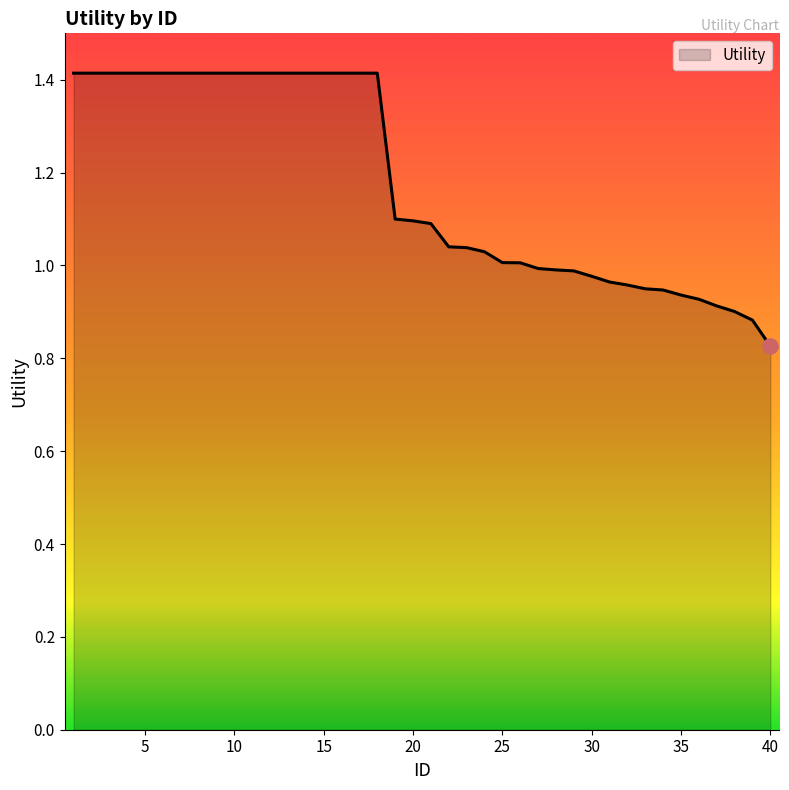

What is the difference between the maximum and minimum values?

0.6